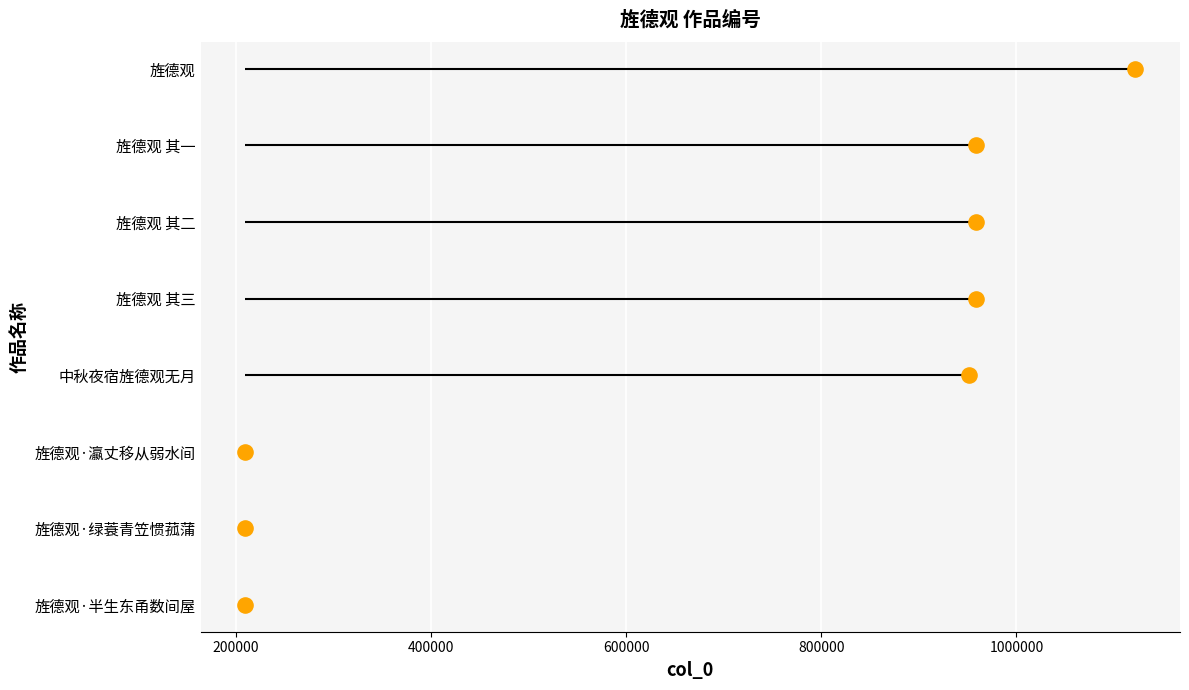

Approximately how many times larger is the value at 1000000 compared to 200000?

5.0